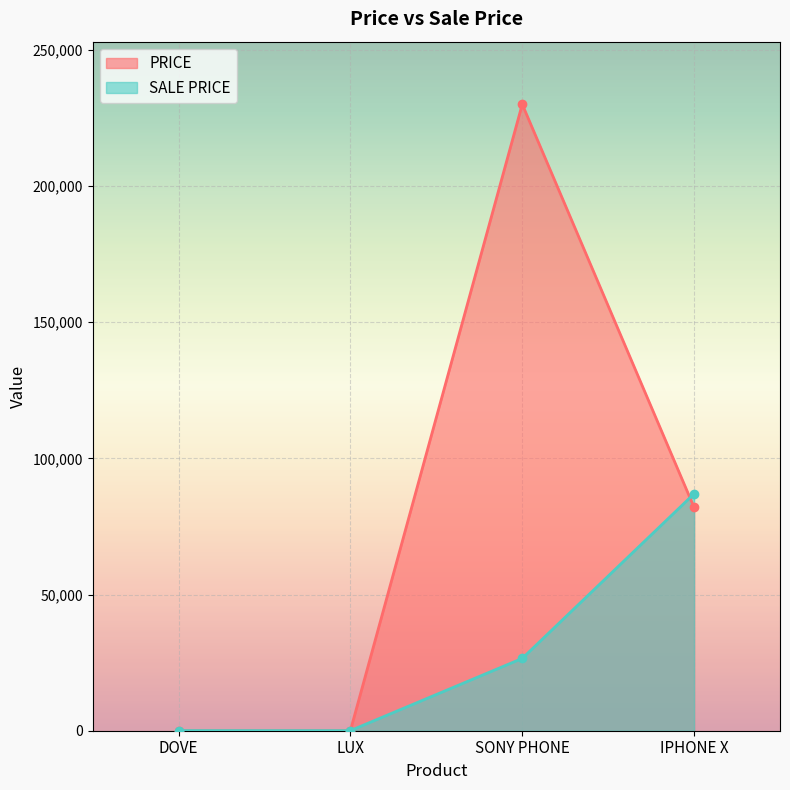

Is it true that SALE PRICE equals 87000 at IPHONE X?

True